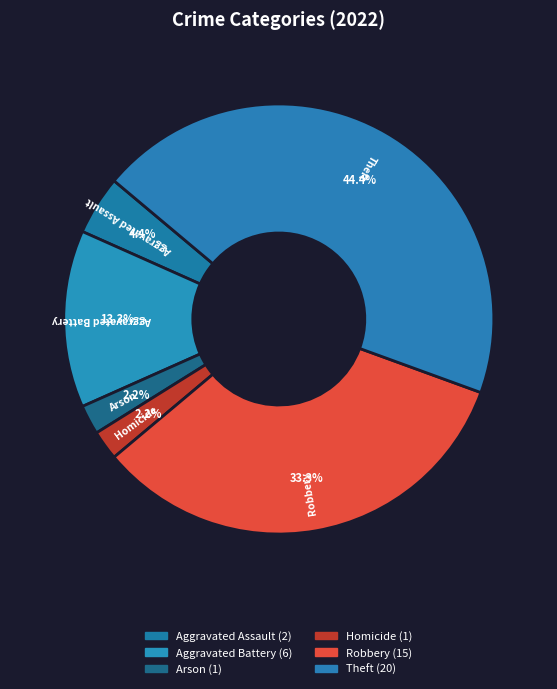

To the nearest percent, what percentage of the pie is Aggravated Battery?

13%